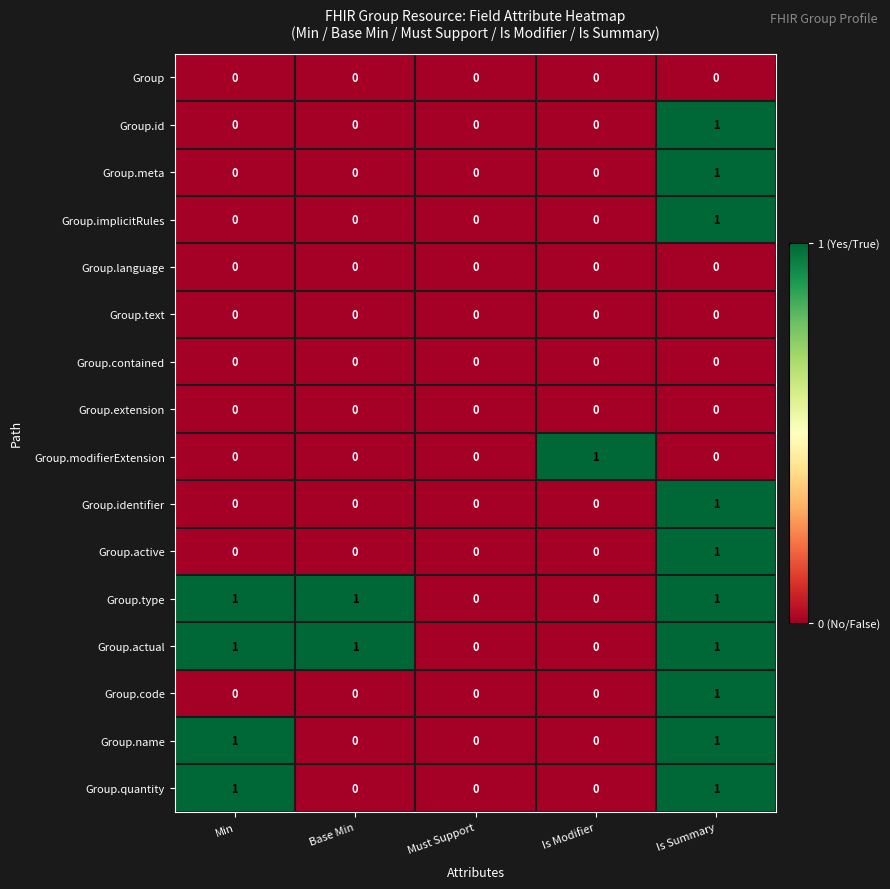

The Group.active series shows 0 at Must Support. True or false?

True